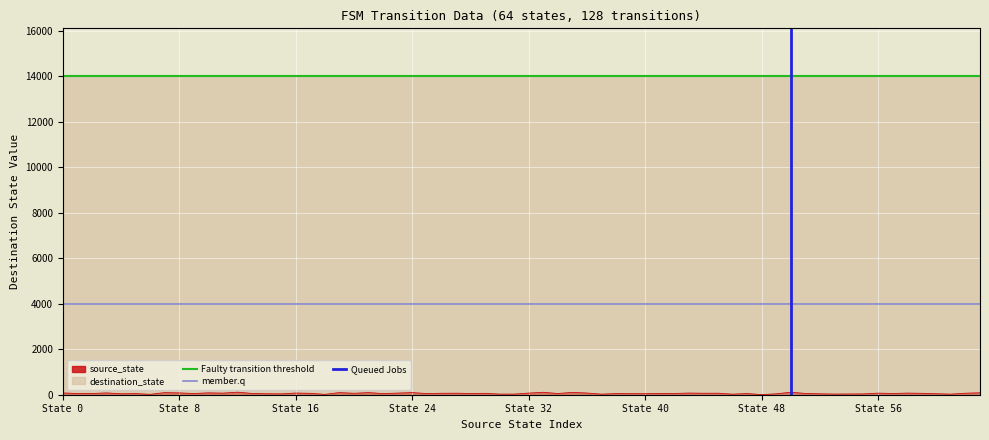

What is the spread (max minus min) of values at State 0?

14000